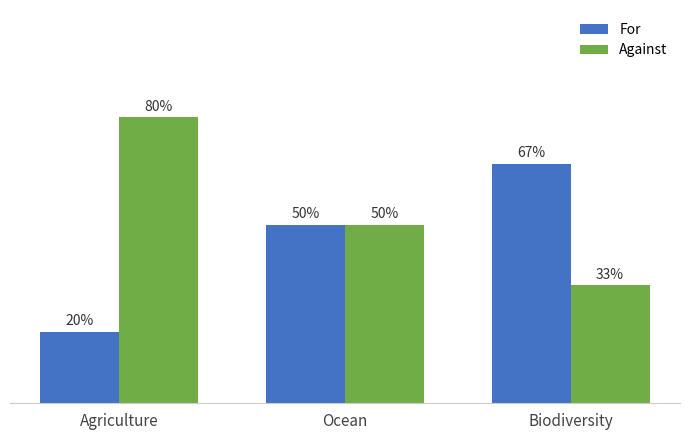

Rank the series by their average value, from highest to lowest.

Against, For